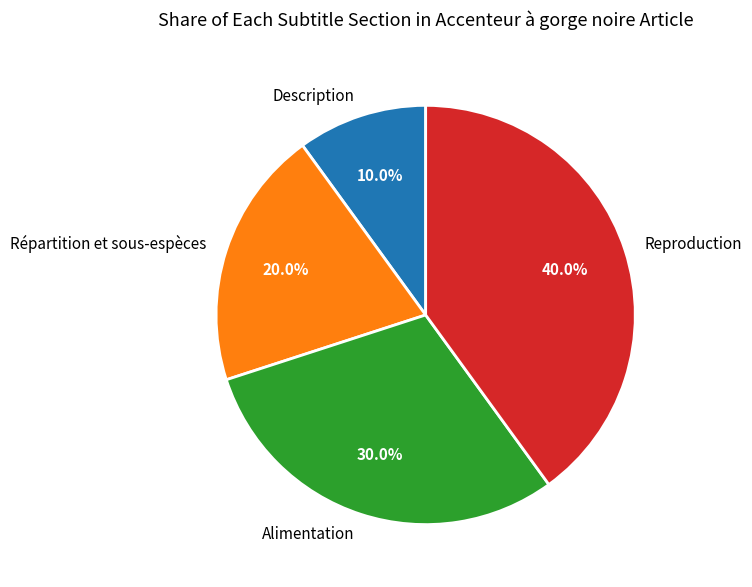

What percentage do Description and Reproduction together represent?

50.0%